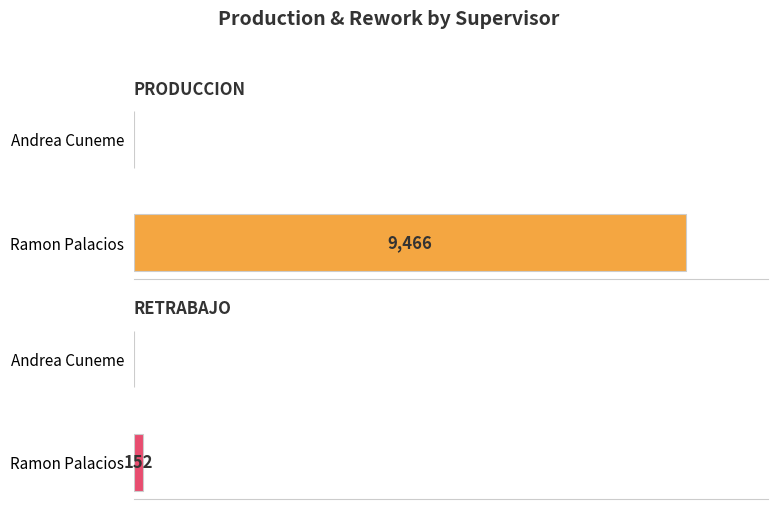

What is the value of the RETRABAJO bar at the 1st from the left?

152